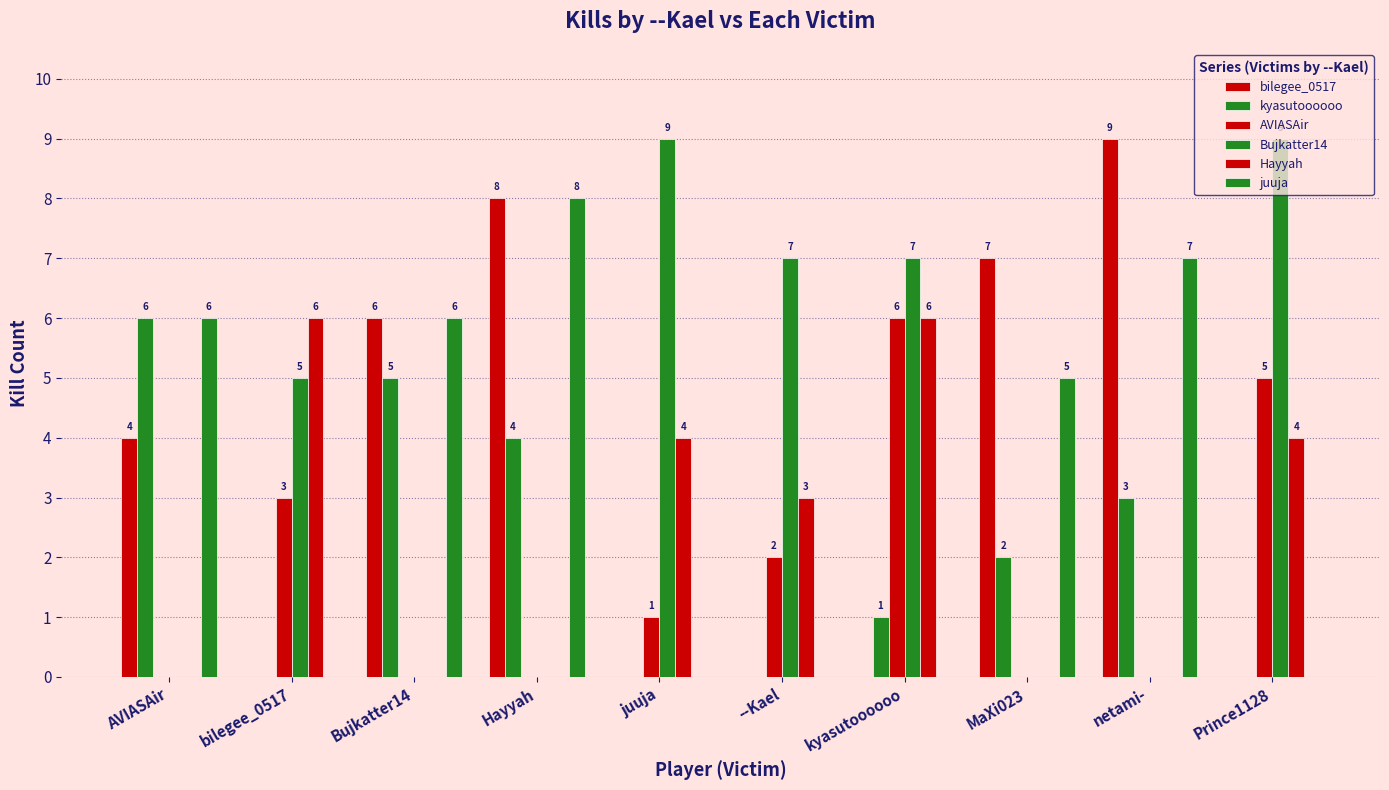

What position from the right is --Kael?

5